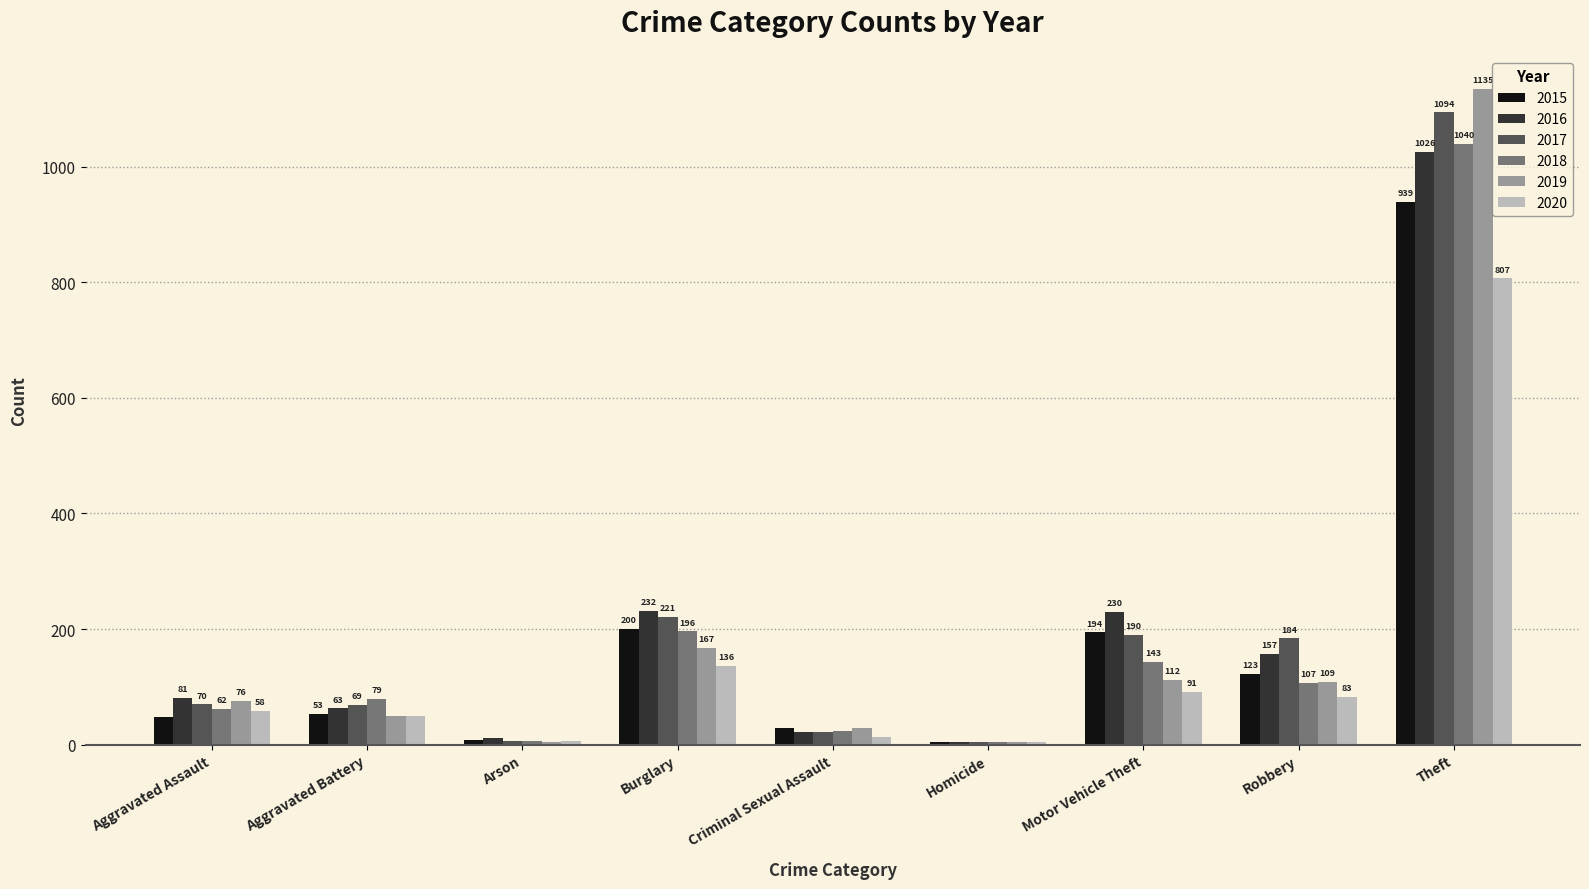

At which label is 2020 closest to 406?

Burglary